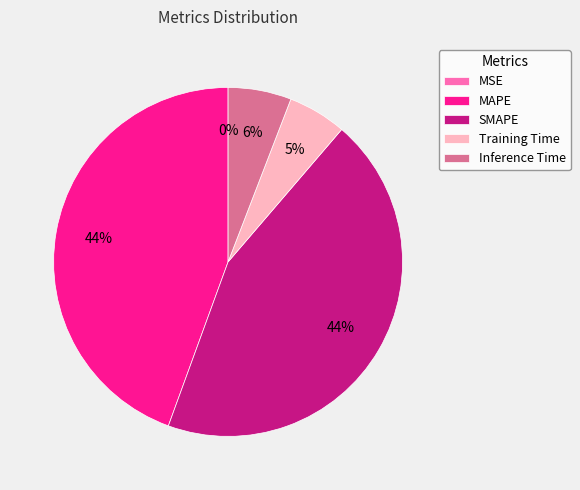

To the nearest percent, what portion does SMAPE represent?

44%